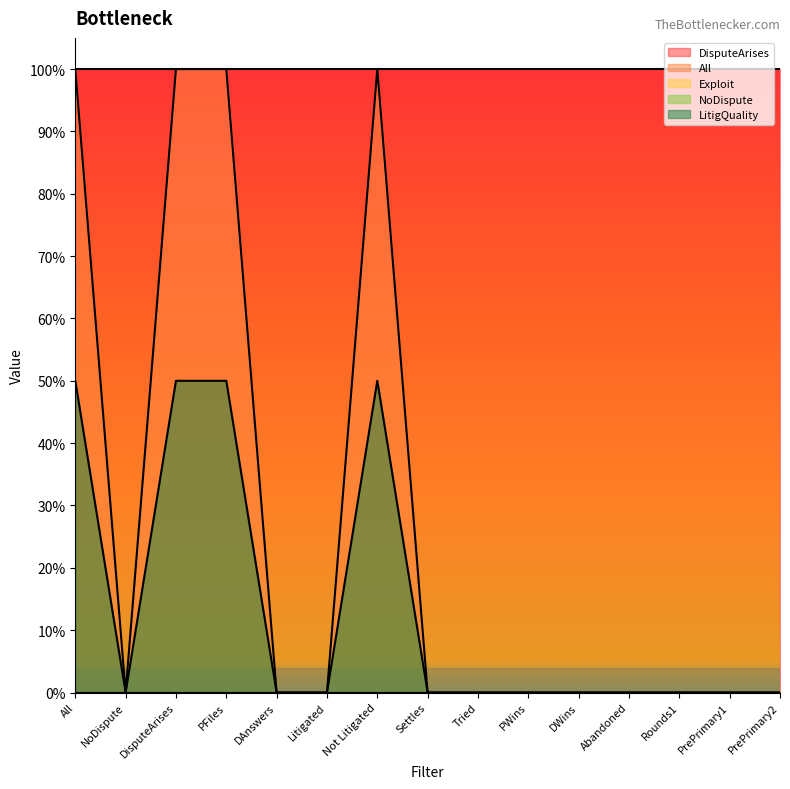

What is the difference between the highest and lowest values at Abandoned?

1.0